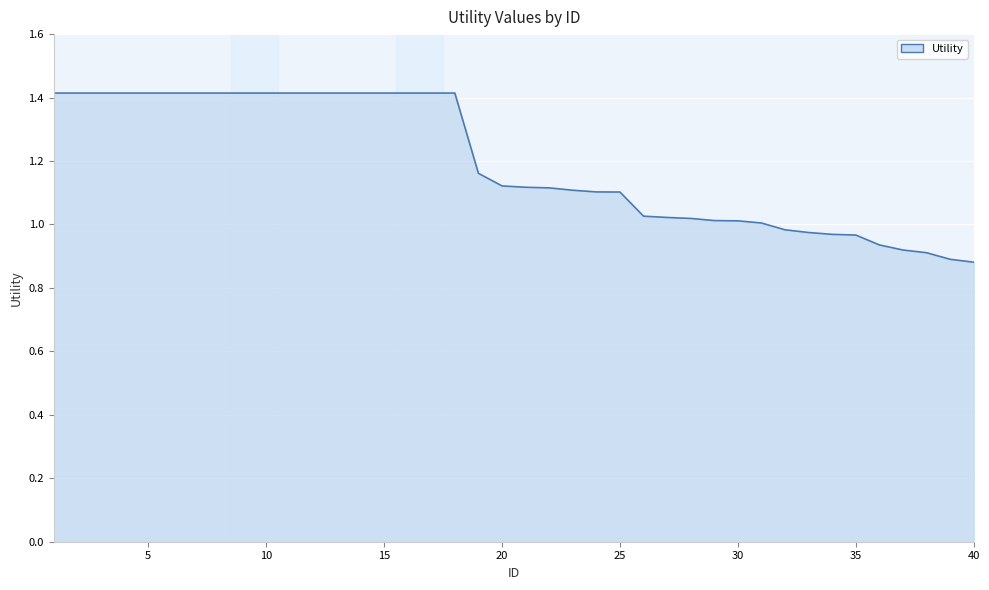

What is the difference between the maximum and minimum values?

0.5